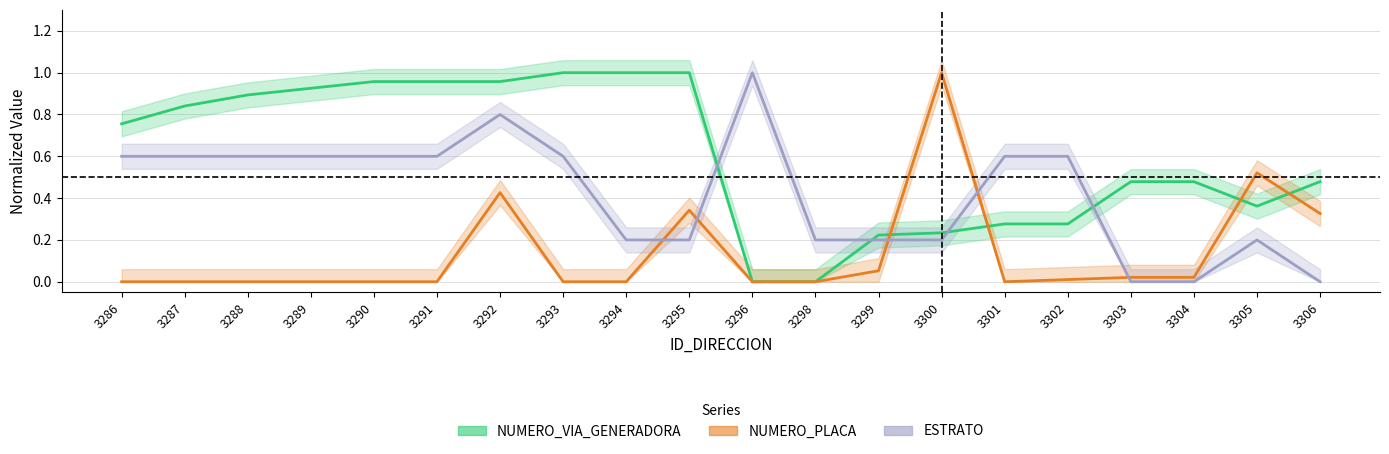

After their last crossing, which series has the higher values: NUMERO_VIA_GENERADORA_DIRECCION or ESTRATO?

NUMERO_VIA_GENERADORA_DIRECCION